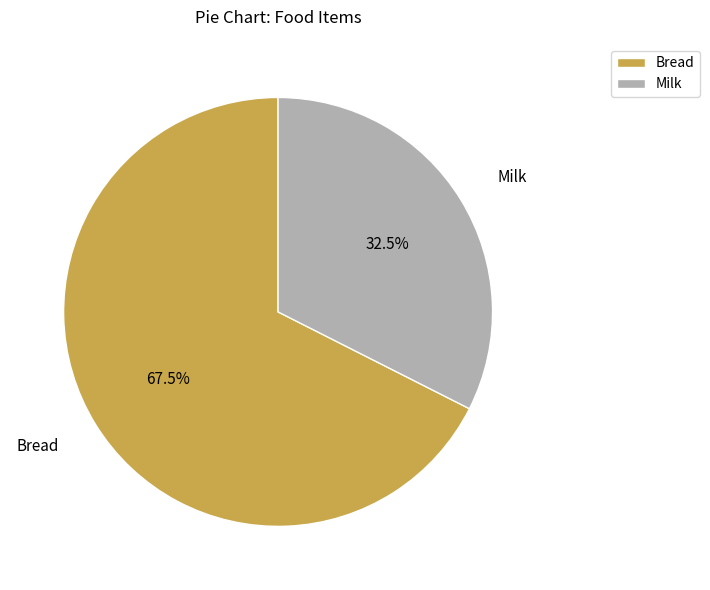

Which category has the smallest portion of the pie?

Milk